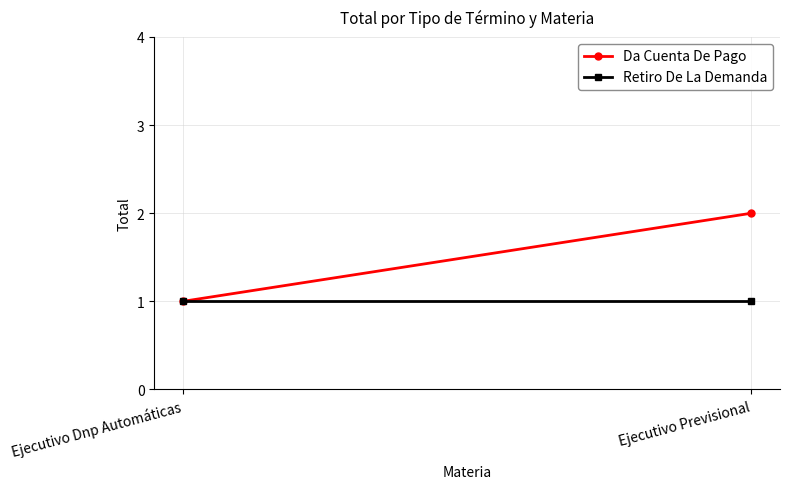

Count the number of categories in the chart.

2